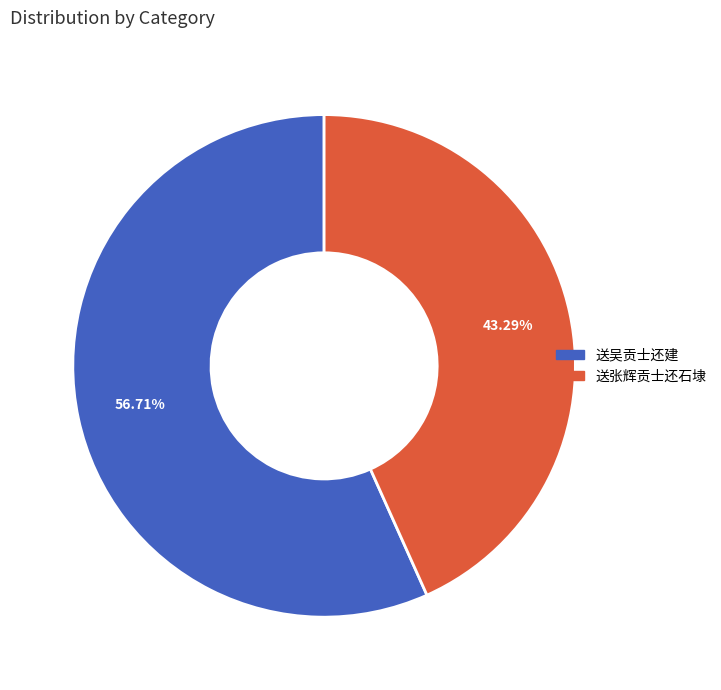

To the nearest percent, what is the combined percentage of 送吴贡士还建 and 送张辉贡士还石埭?

100%